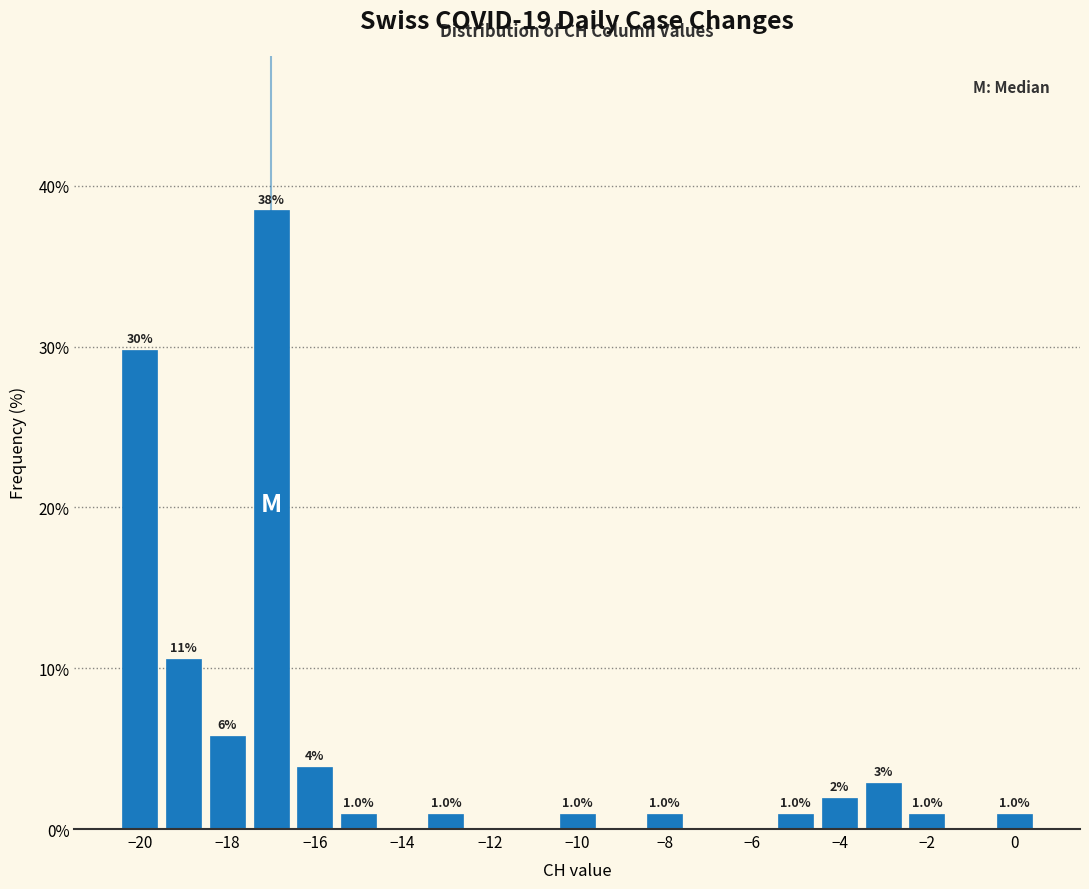

Over which range of the x-axis is the bar tallest?

-17.5 to -16.5